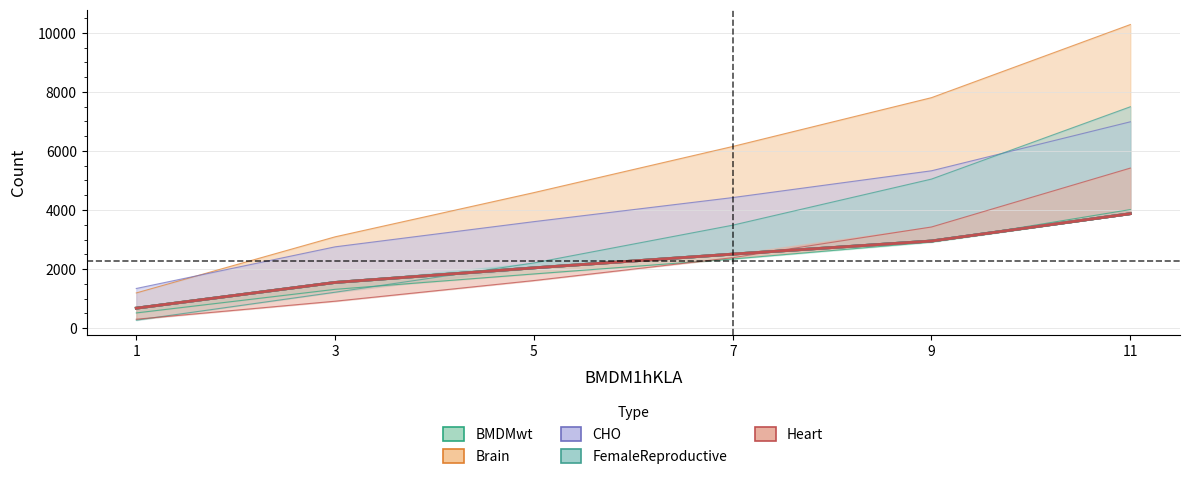

What is the sum of all CHO values?

24437